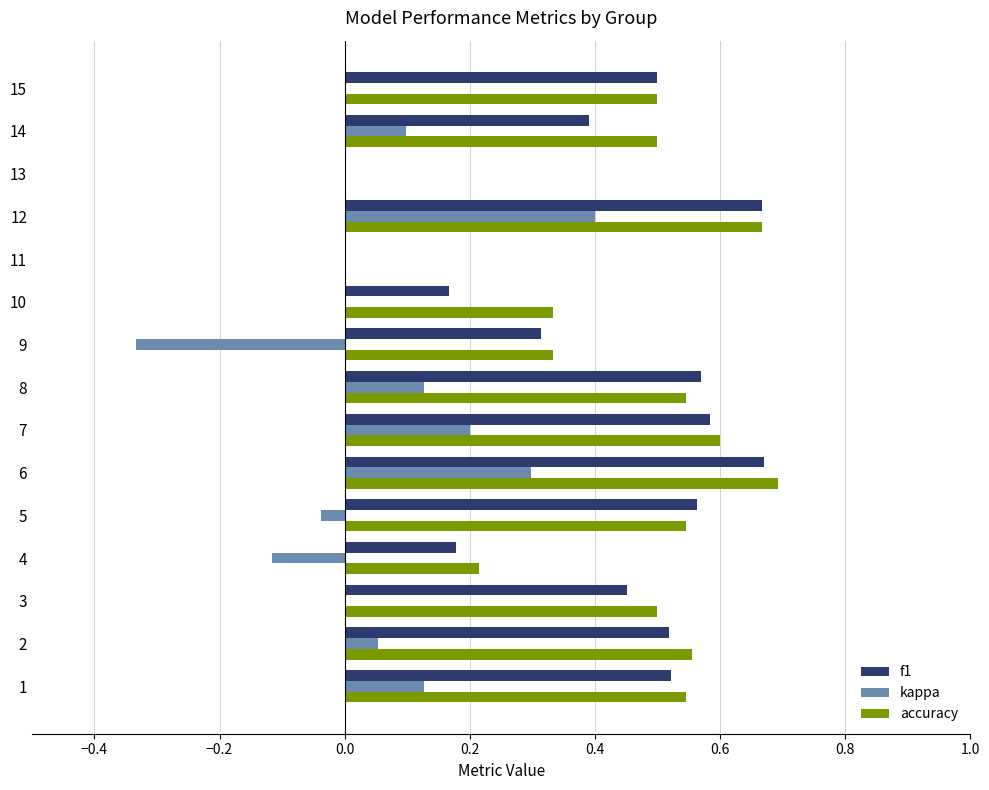

Count the number of data series in this chart.

3